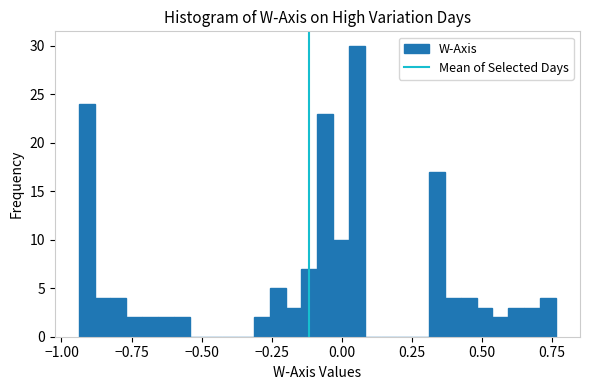

Around what value on the x-axis is the tallest bar? Give the approximate position of its centre, as read against the axis.

0.05